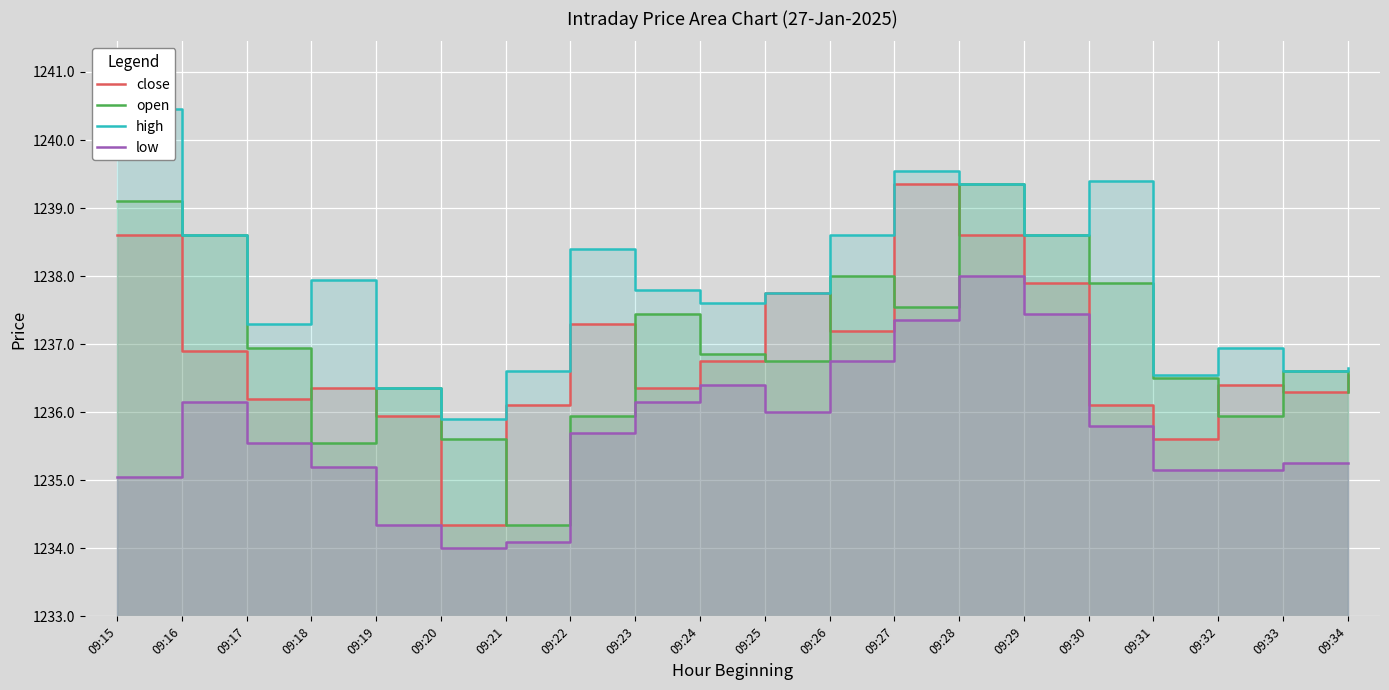

Rank the categories by open value from lowest to highest.

09:21, 09:18, 09:20, 09:22, 09:32, 09:34, 09:19, 09:31, 09:33, 09:25, 09:24, 09:17, 09:23, 09:27, 09:30, 09:26, 09:16, 09:29, 09:15, 09:28